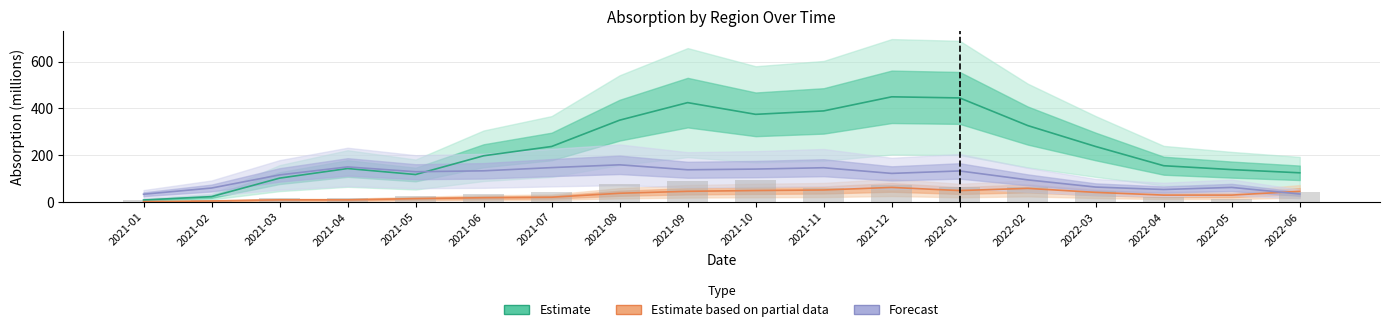

What is the value of the Estimate bar at the 12th from the left?

449.2